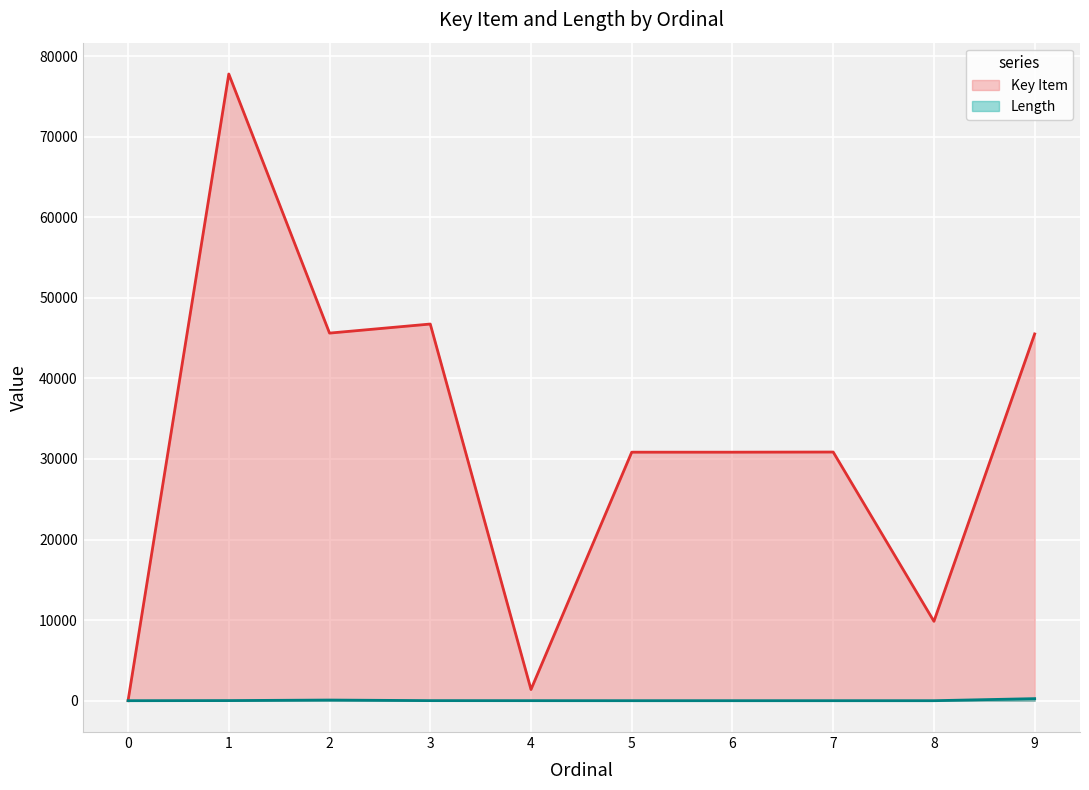

Which series has the largest range (max minus min)?

Key Item